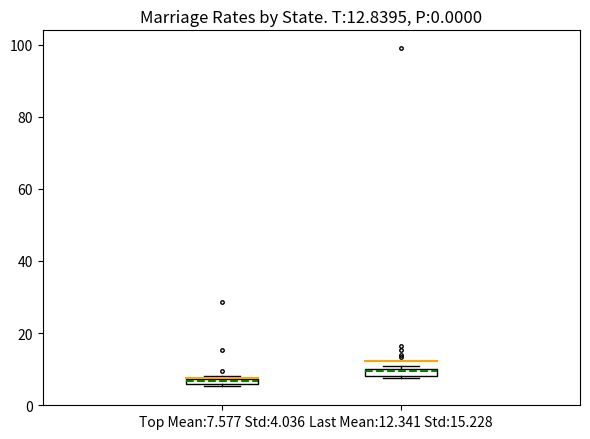

Which box has the lowest median line?

Top Mean:7.577 Std:4.036